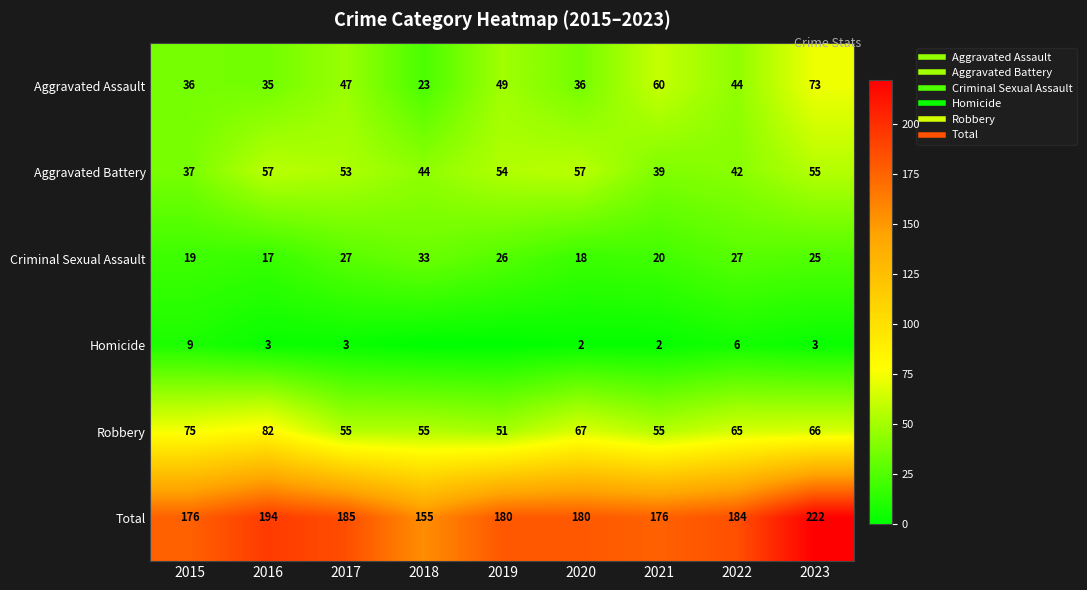

Where does the Aggravated Assault series first go above 44?

2017